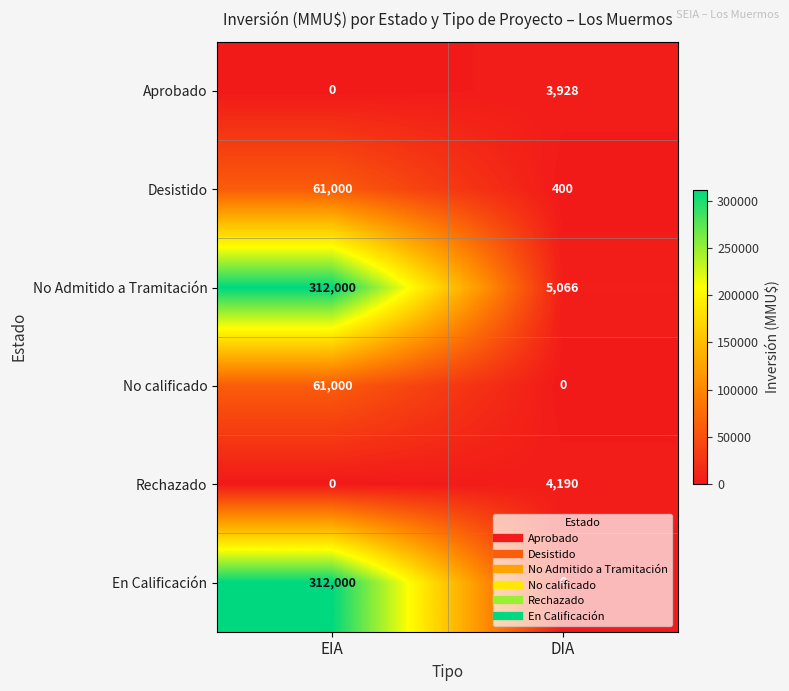

Which series has the largest total across all categories?

No Admitido a Tramitación